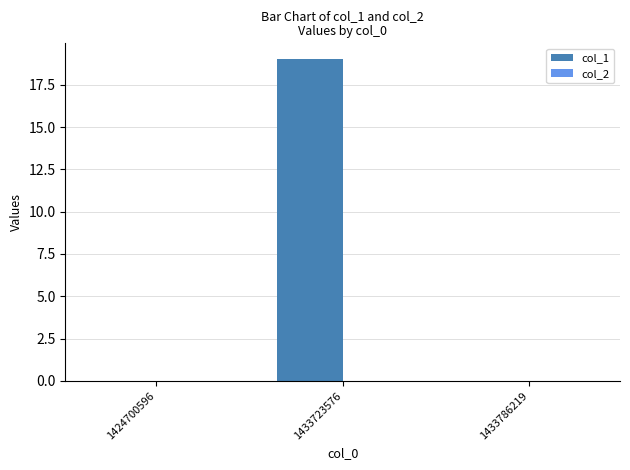

What is the change in value from 1433723576 to 1433786219?

-19